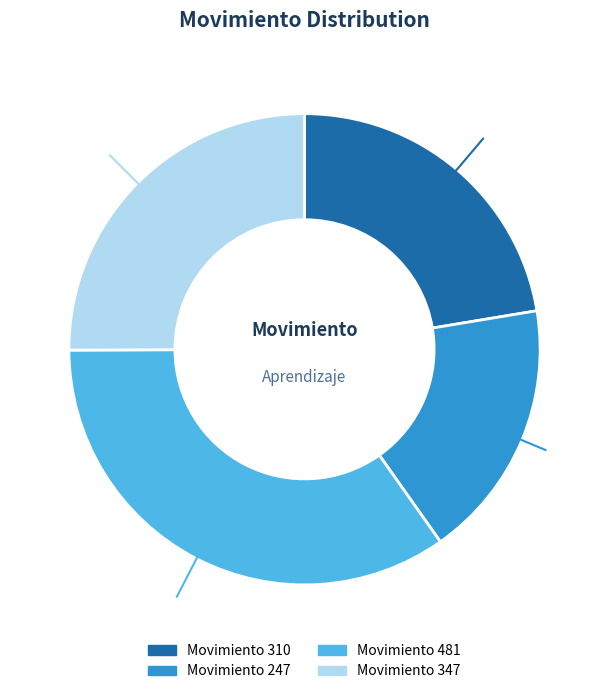

Count the number of slices in the pie.

4